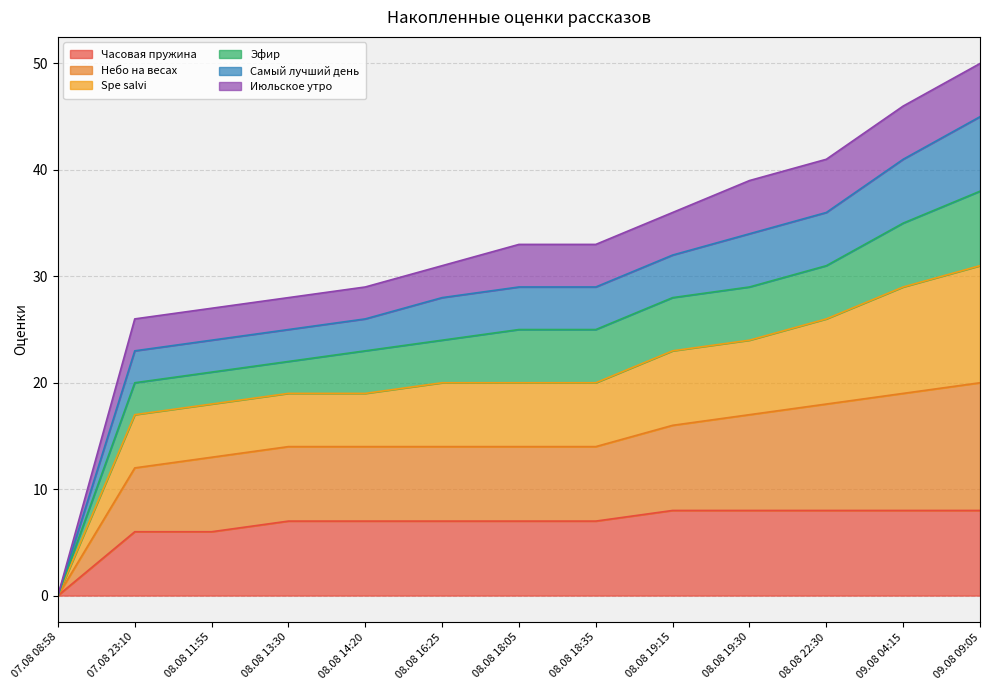

Between 08.08 18:05 and 08.08 18:35, which is larger?

08.08 18:05